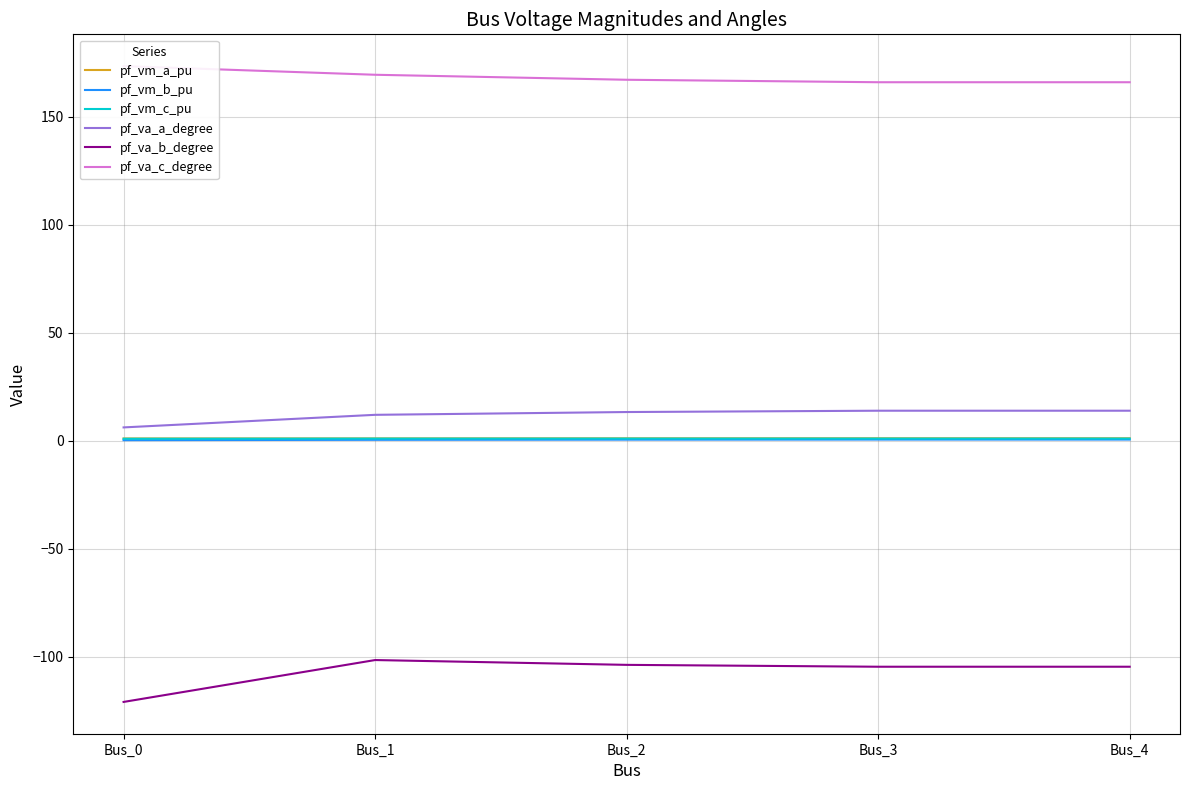

True or false: pf_va_b_degree and pf_va_c_degree cross at least once.

False